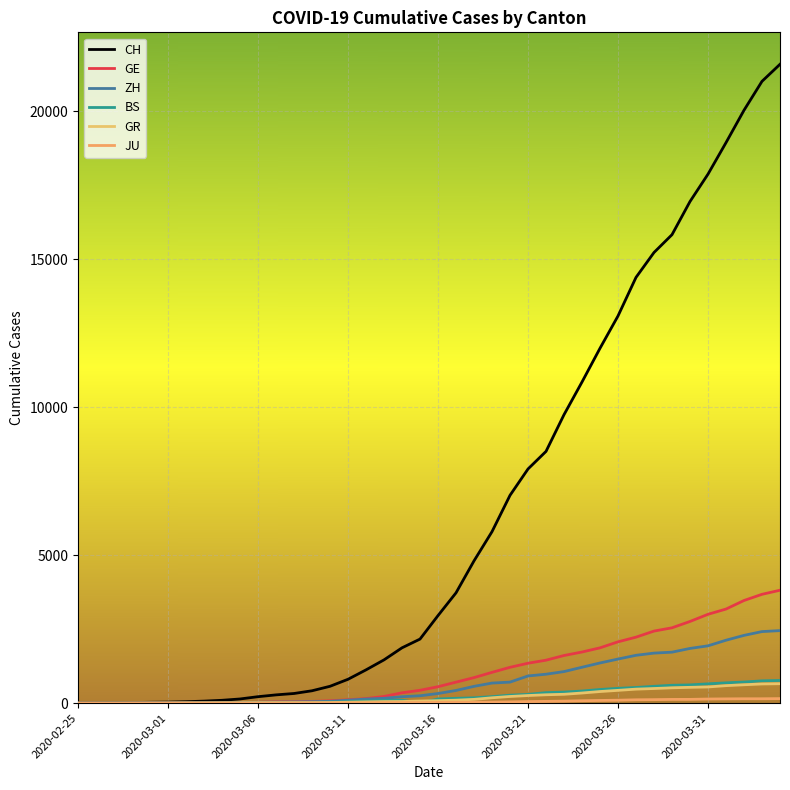

Which series ends up on top after the final intersection of GE and ZH?

GE